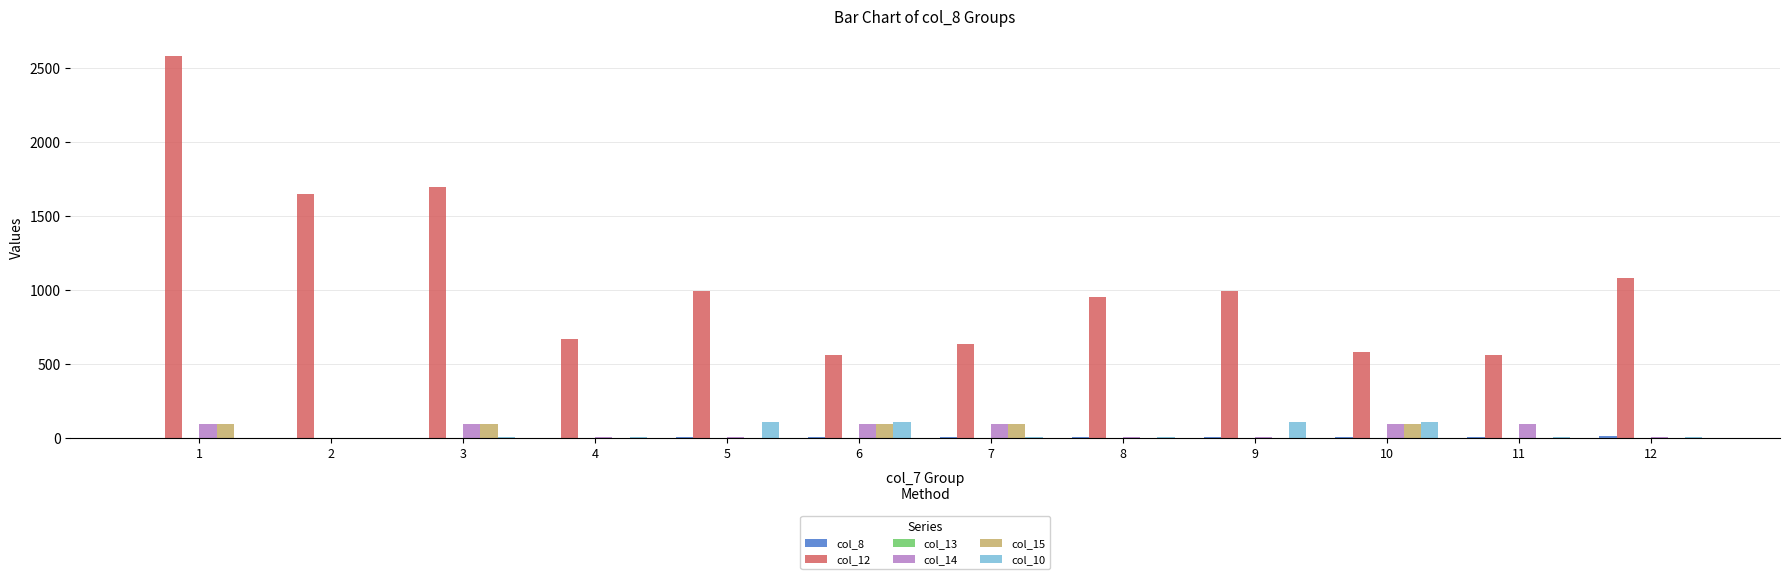

Is it true that col_14 equals 6.0 at 5?

True